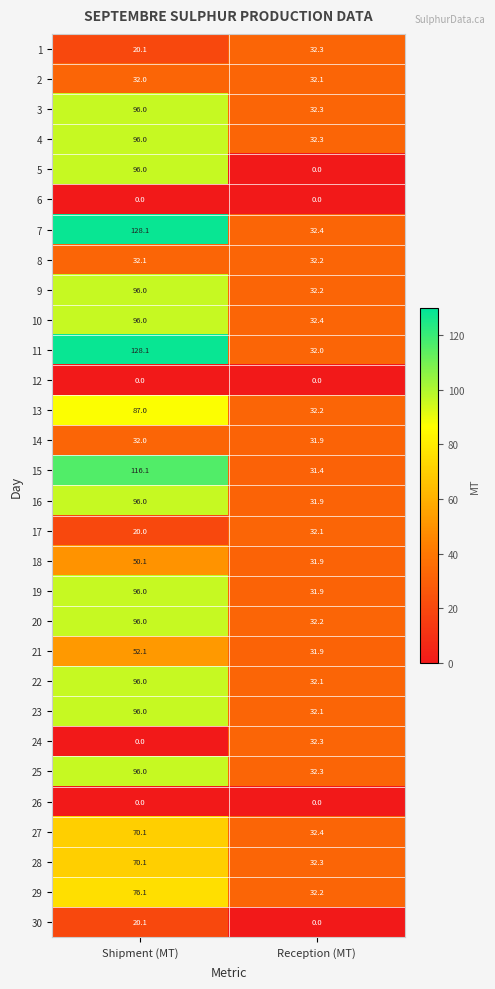

What is the sum of all 27 values?

102.5